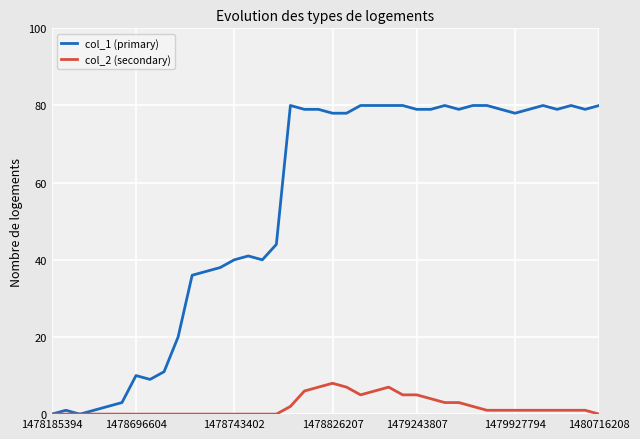

Which series has the widest spread of values?

col_1 (primary)